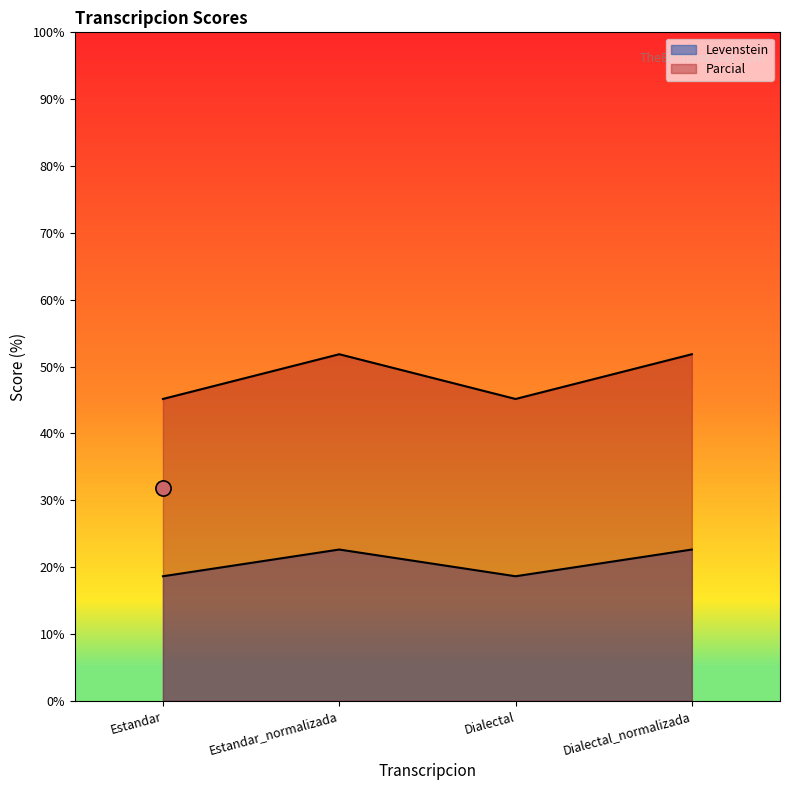

Which series has the largest total across all categories?

Levenstein